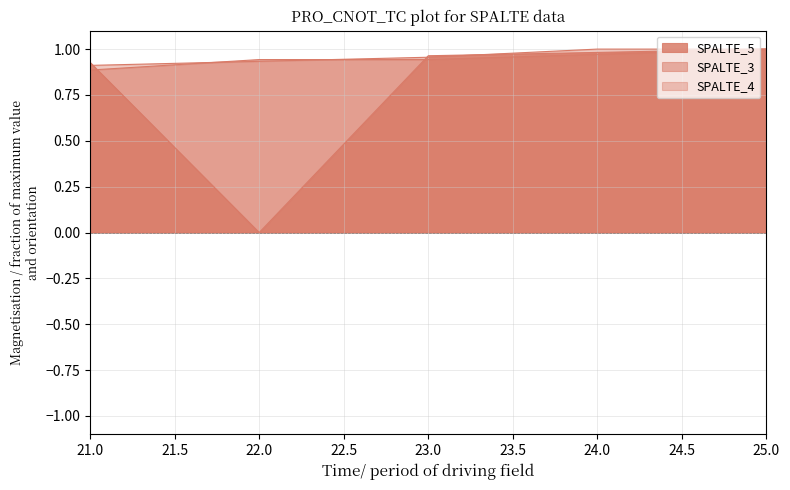

Which series changed the most between 23 and 25?

SPALTE_3